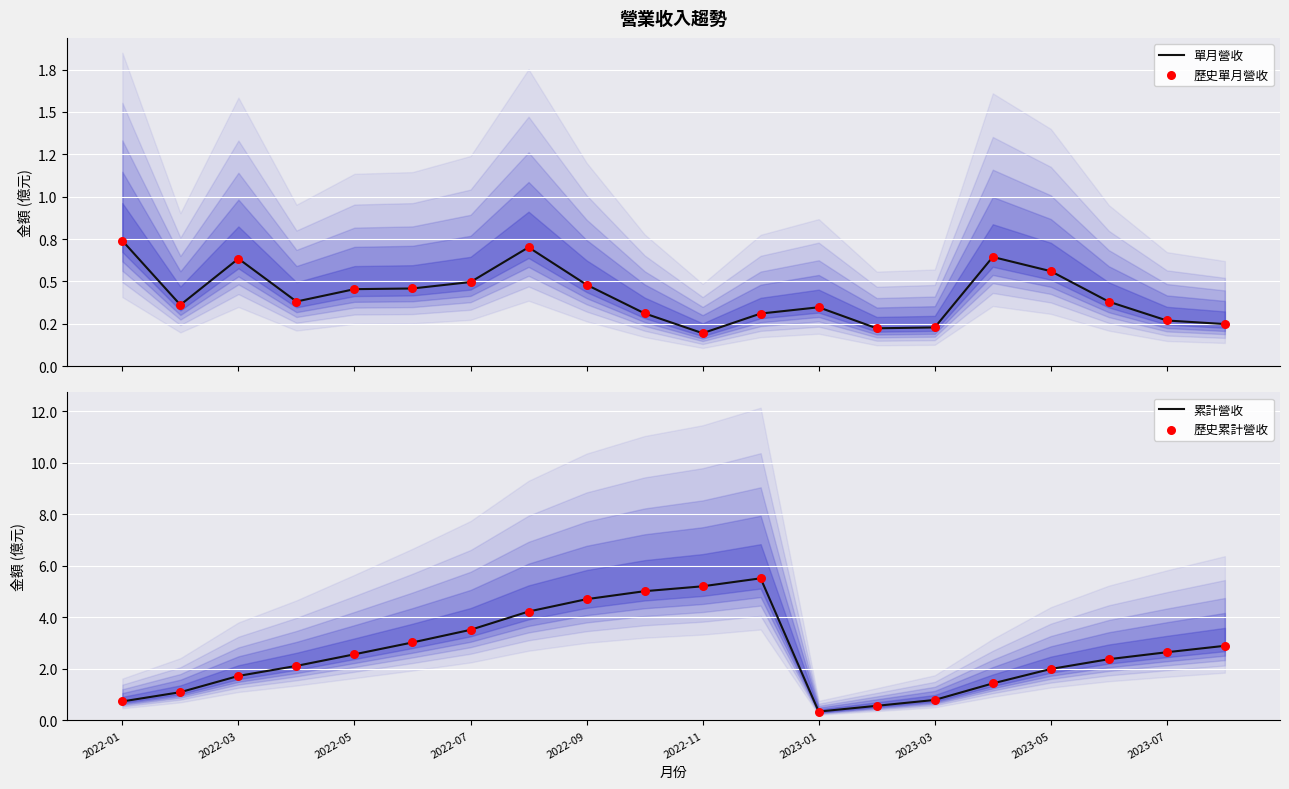

Which series reaches the minimum Y coordinate?

單月營收